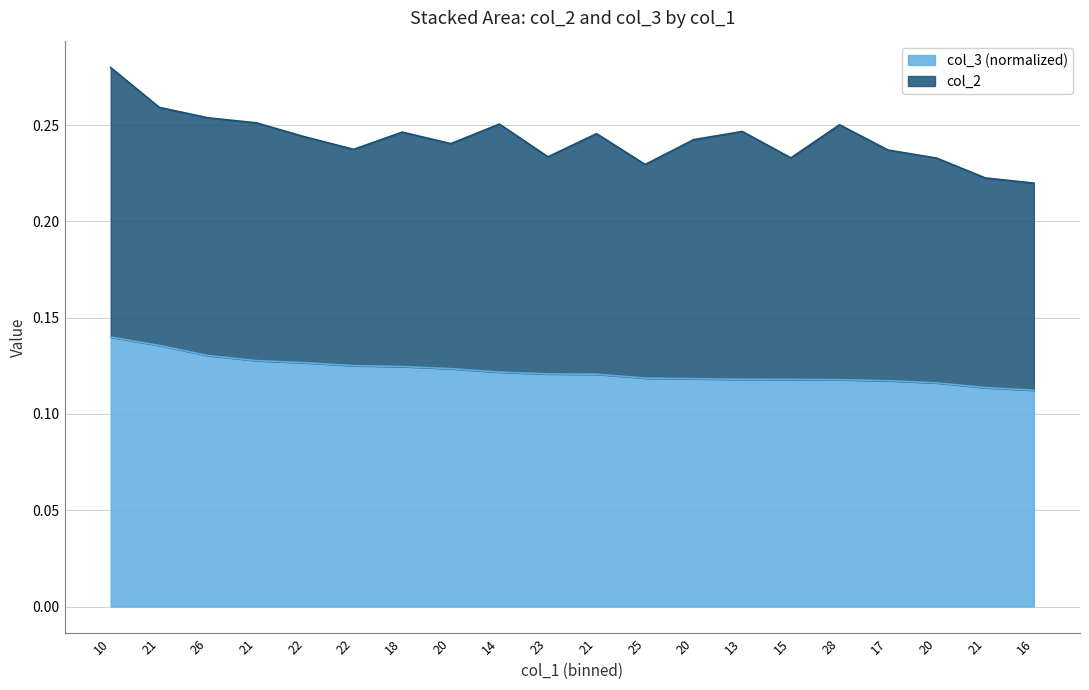

List the labels in order of value, largest first.

10, 21, 26, 21, 22, 22, 18, 20, 14, 23, 21, 25, 20, 13, 15, 28, 17, 20, 21, 16